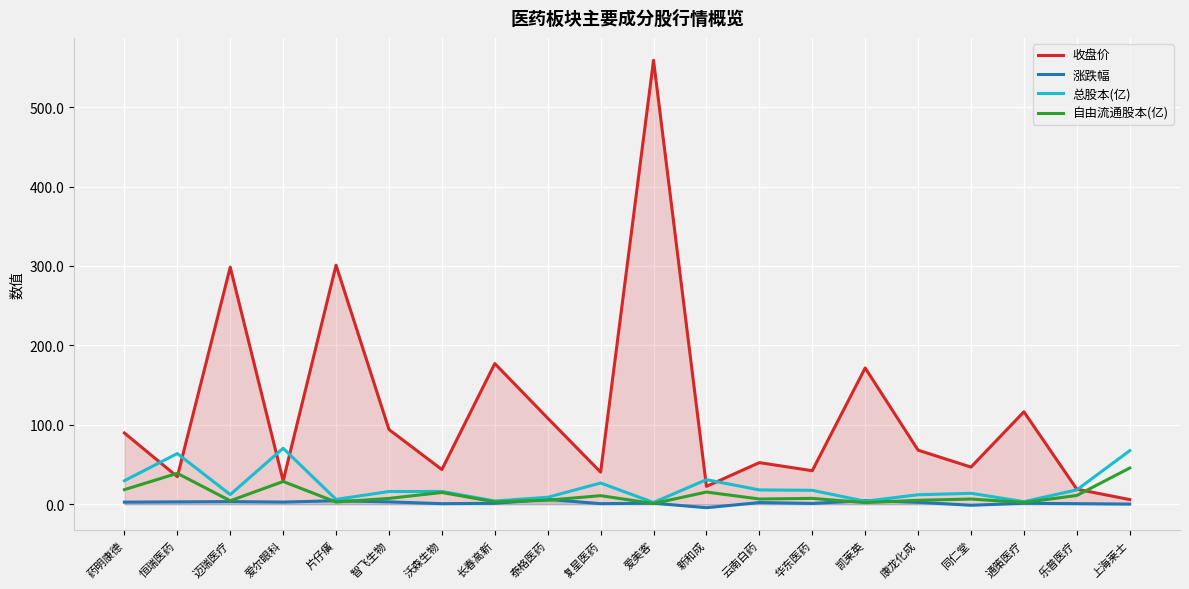

What is the approximate value of 自由流通股本(亿) at 康龙化成?

4.9